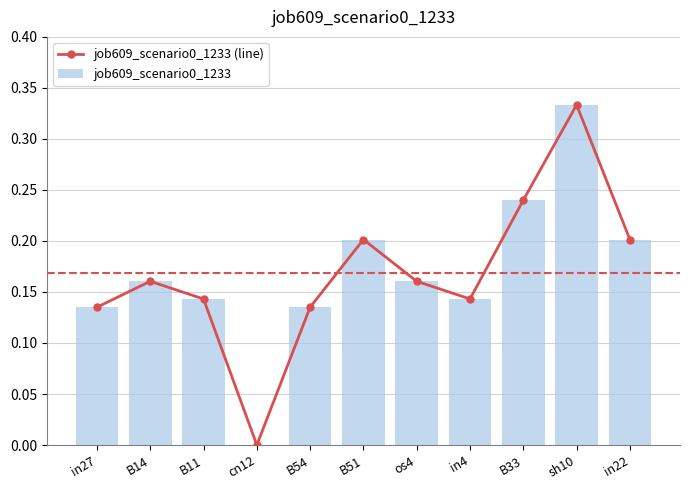

The job609_scenario0_1233 series shows 0.1 at in22. True or false?

False